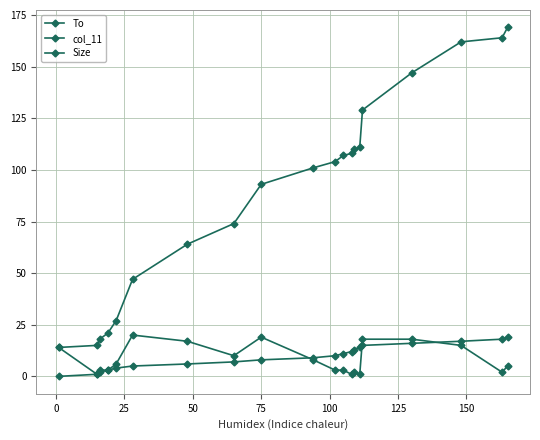

Which series has the largest range (max minus min)?

To